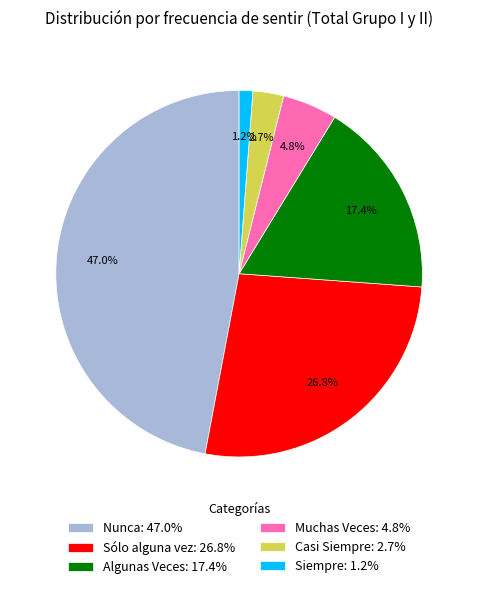

Which category has the smallest portion of the pie?

Siempre